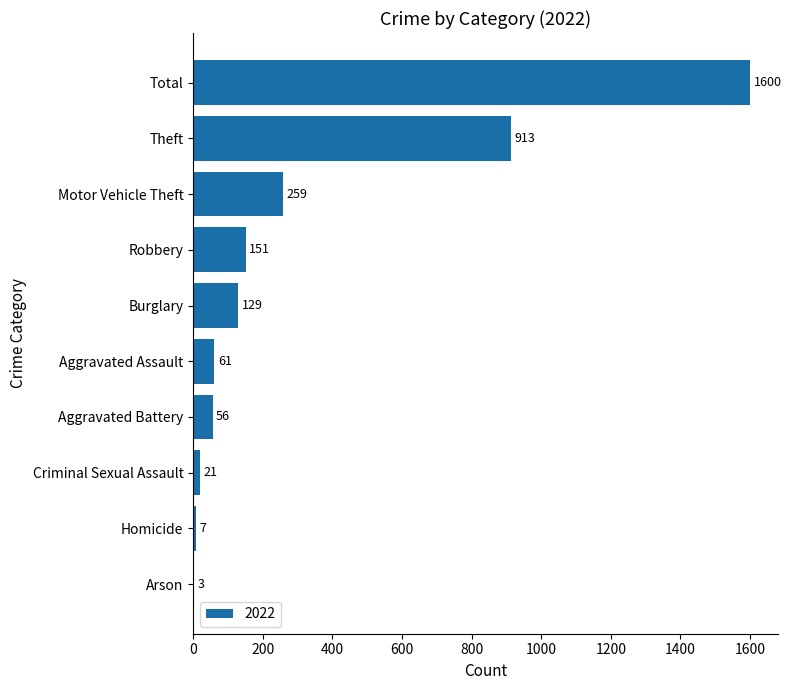

Between Motor Vehicle Theft and Arson, which is larger?

Motor Vehicle Theft